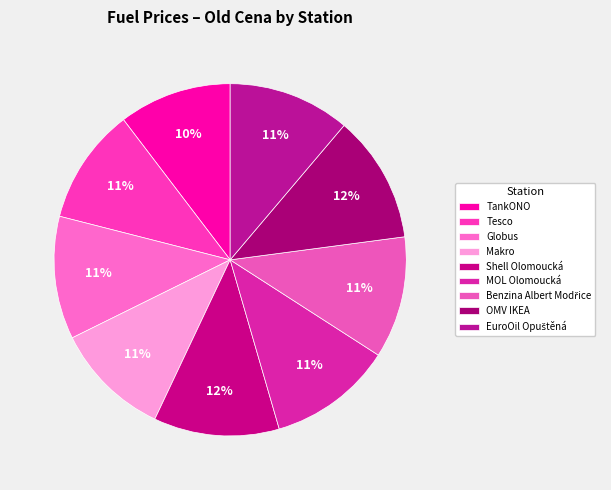

The Globus slice represents 1% of the pie. True or false?

False